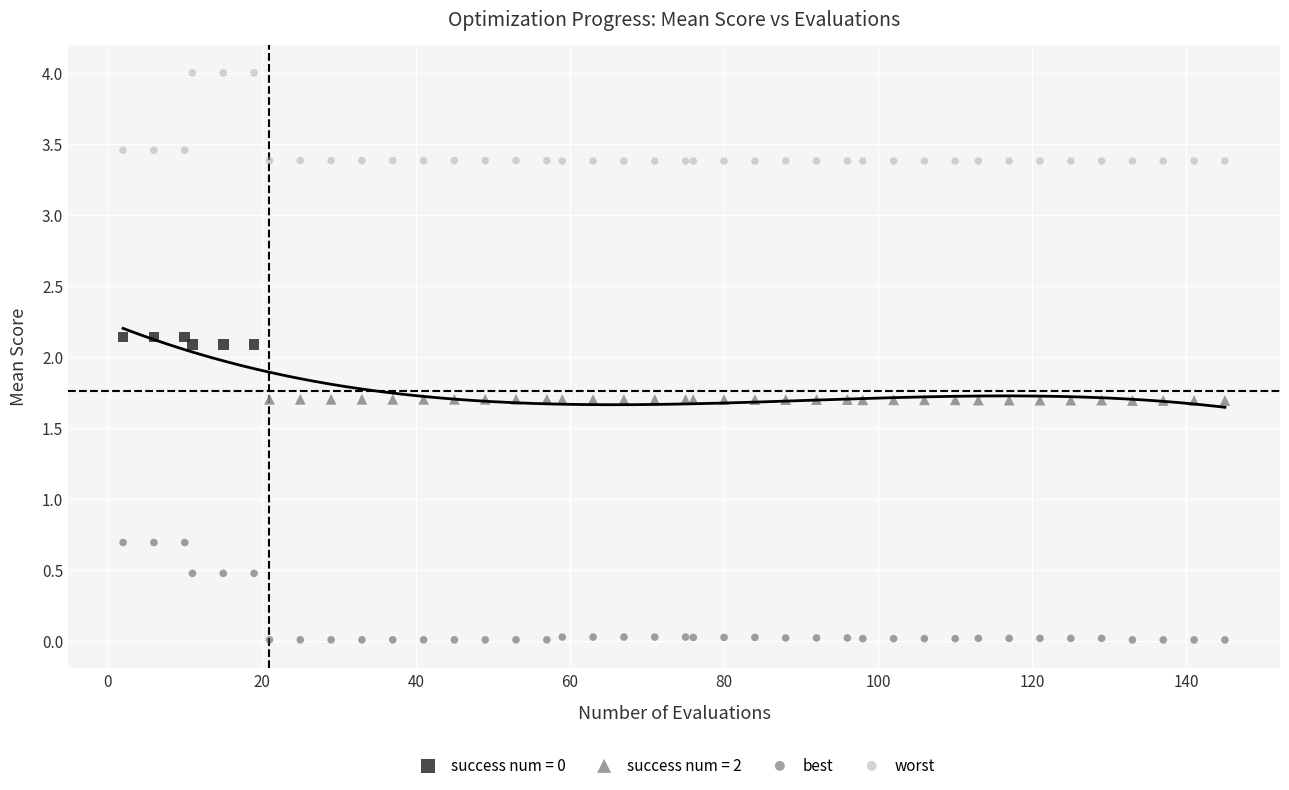

Which series contains the highest Y value?

worst